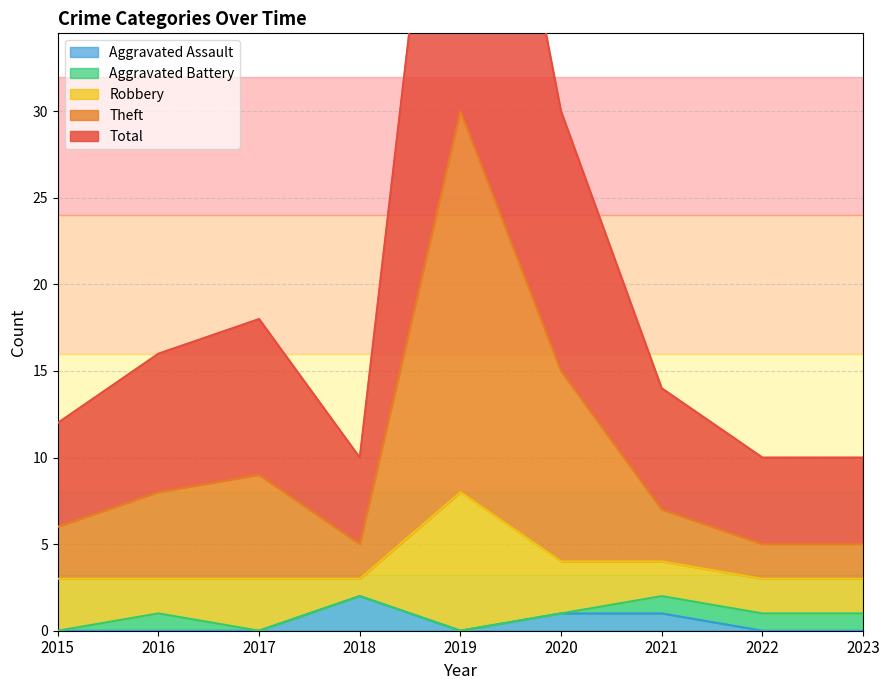

The Aggravated Assault series shows 0 at 2019. True or false?

True